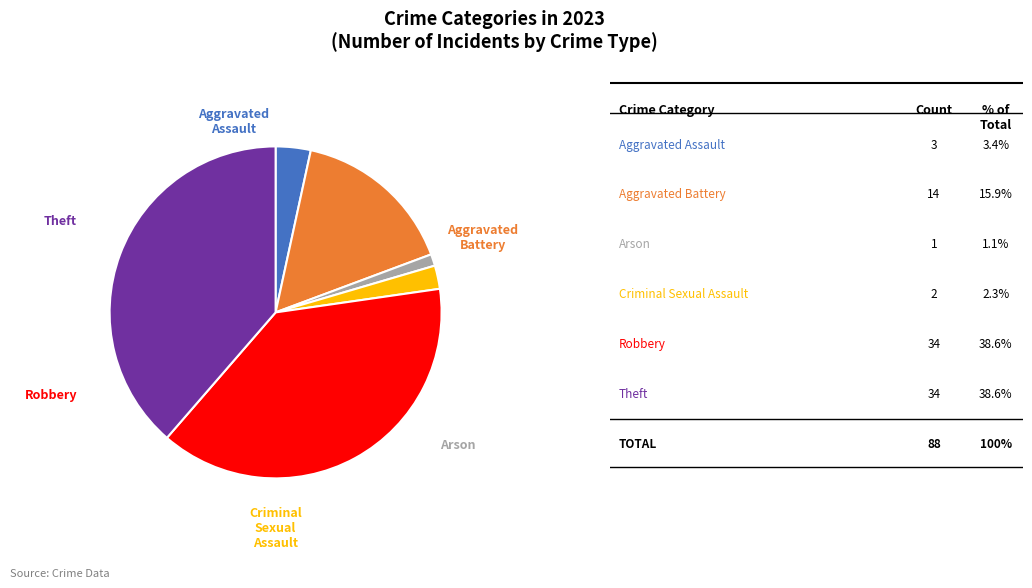

Does any single category account for the majority?

No